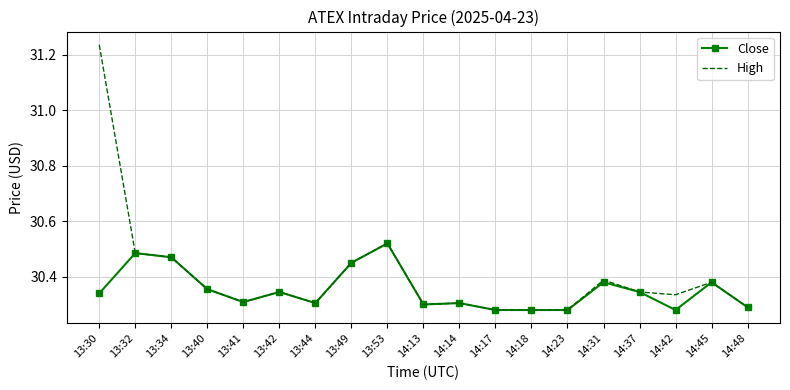

At how many categories does at least one series exceed 30?

19